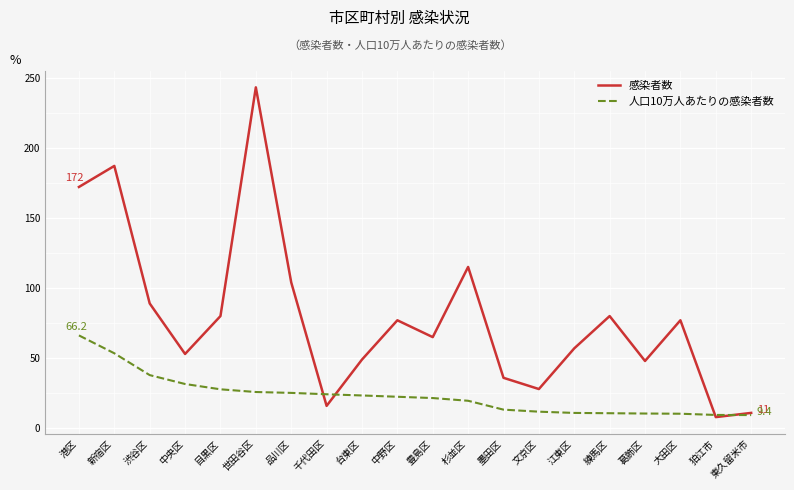

Read the 人口10万人あたりの感染者数 value at 葛飾区.

10.6